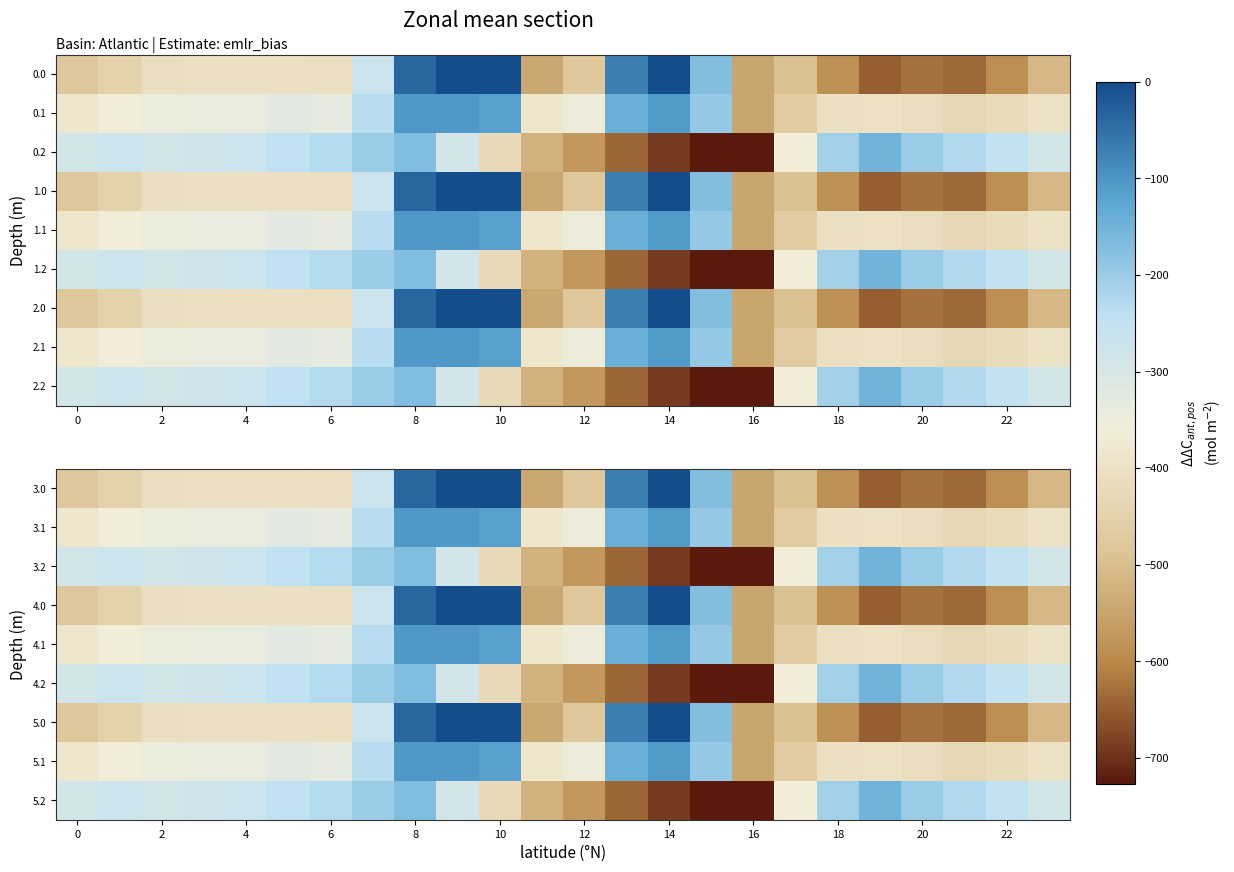

How many values in the 5.0 series exceed -410?

11